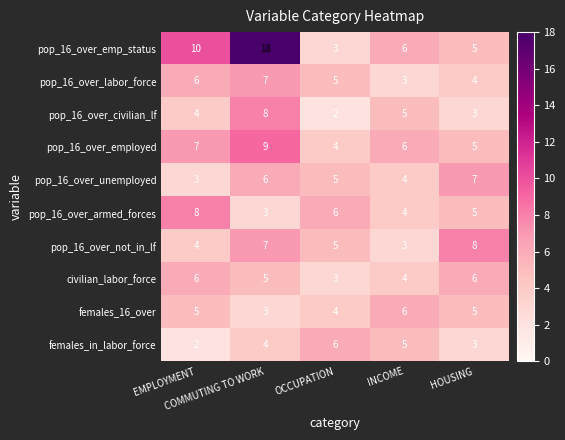

What is the difference between the maximum and minimum values in the pop_16_over_not_in_lf series?

5